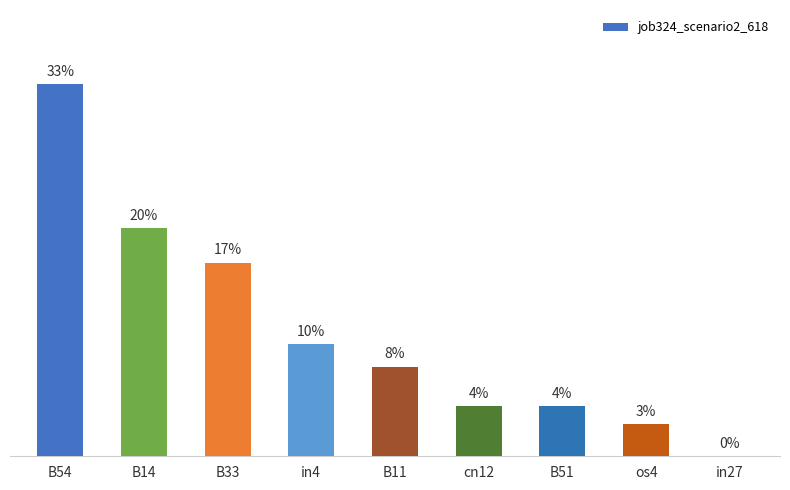

How many series are shown in this chart?

1